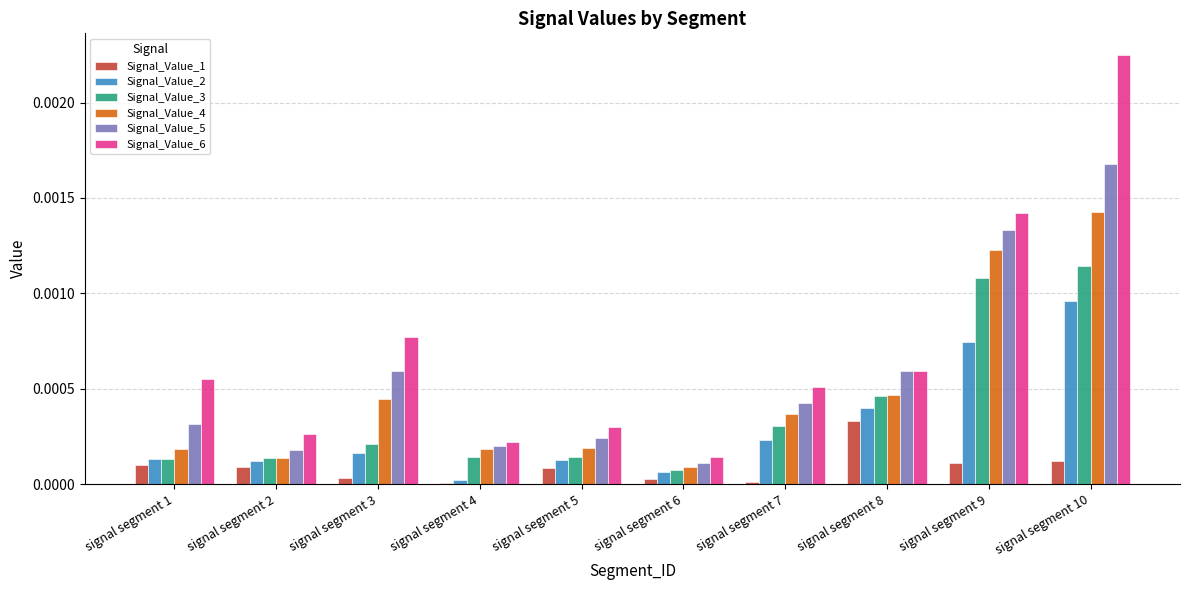

At which category is the sum across all series the highest?

signal segment 10